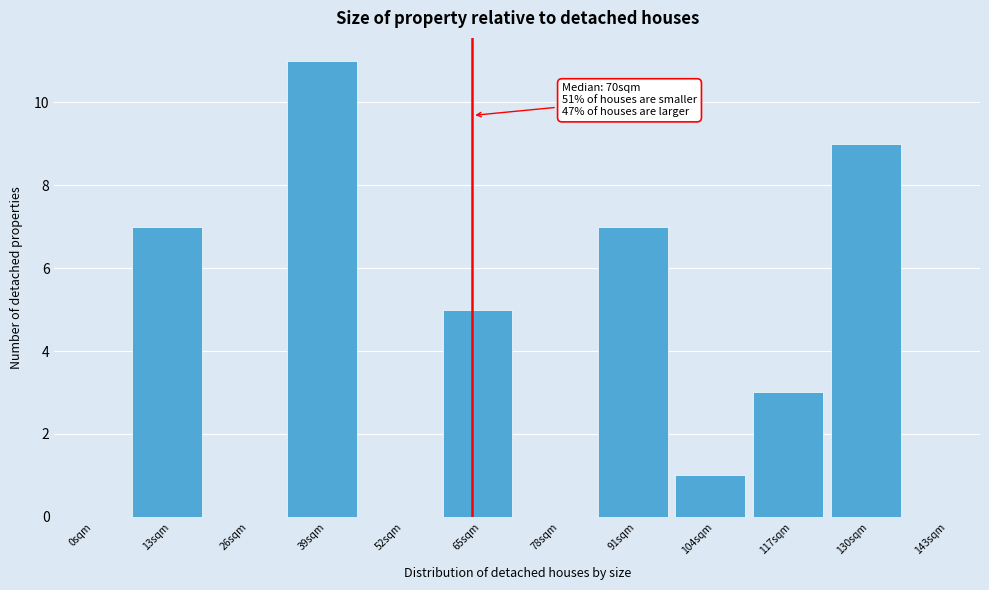

Reading left to right, what are all the values shown in this chart?

0sqm=0	13sqm=7	26sqm=0	39sqm=11	52sqm=0	65sqm=5	78sqm=0	91sqm=7	104sqm=1	117sqm=3	130sqm=9	143sqm=0